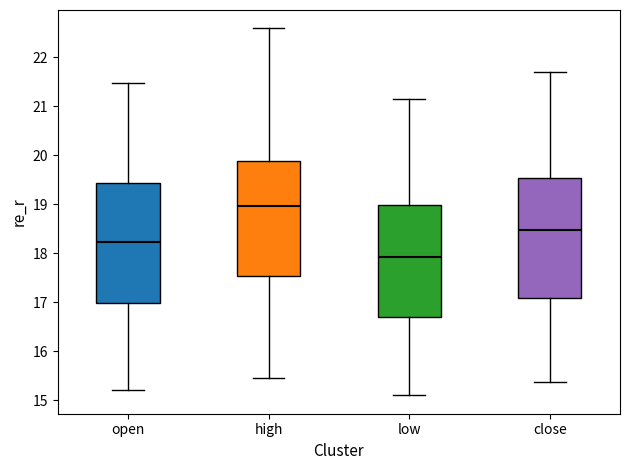

Reading left to right, transcribe this box plot: for each box, give where its median line is, the range the box spans, and where its two whiskers end, as read against the y-axis. The values are not printed on the chart, so give them approximately, as read against the axis.

open: median 18.2, box 17.0 to 19.4, whiskers 15.2 to 21.5
high: median 19.0, box 17.5 to 19.9, whiskers 15.5 to 22.6
low: median 17.9, box 16.7 to 19.0, whiskers 15.1 to 21.1
close: median 18.5, box 17.1 to 19.5, whiskers 15.4 to 21.7